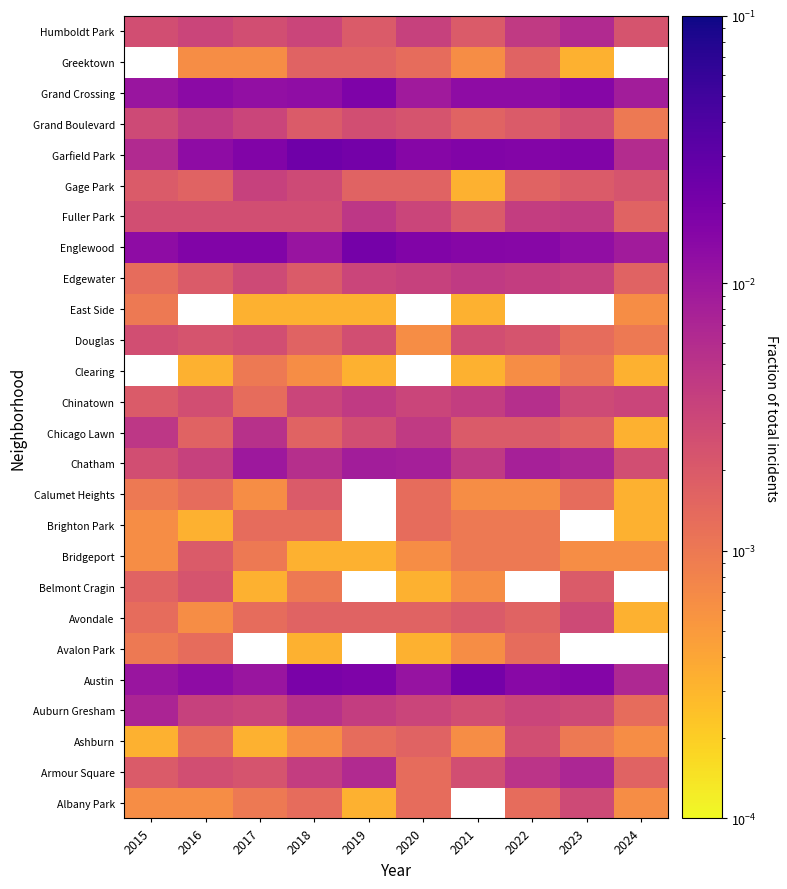

Count the number of data series in this chart.

26